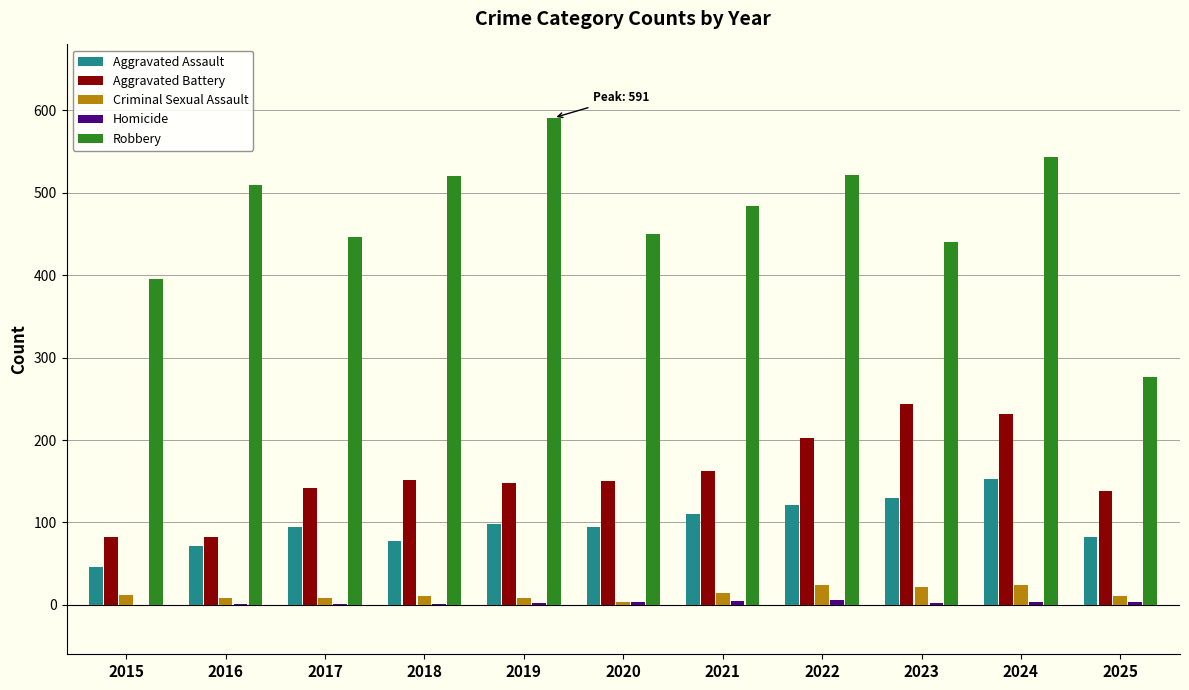

Which category has the highest value in the Aggravated Assault series?

2024